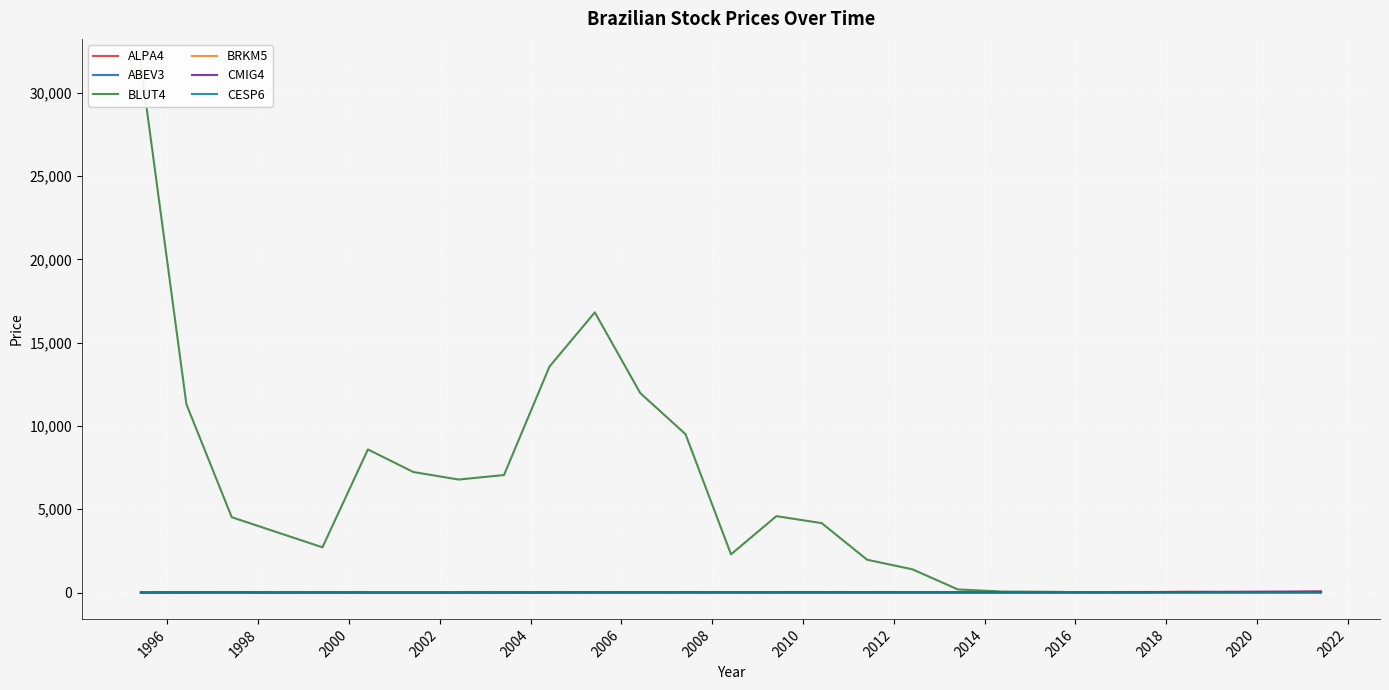

What is the approximate value of CMIG4 at 2012?

8.3